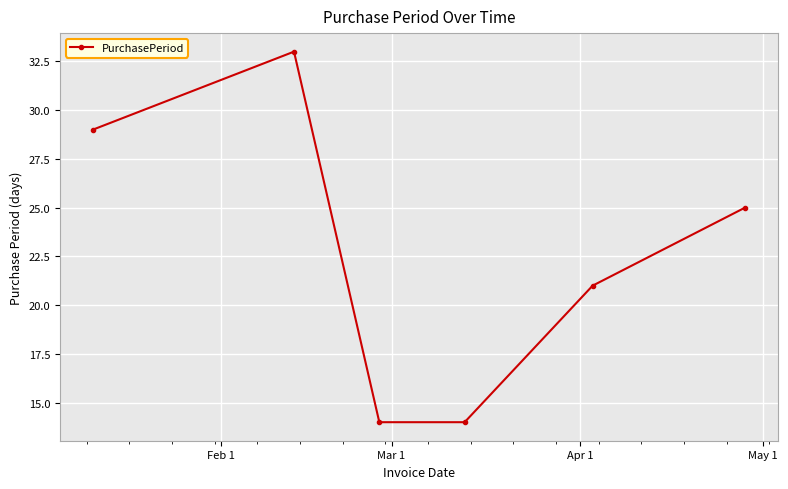

What is the smallest value displayed?

14